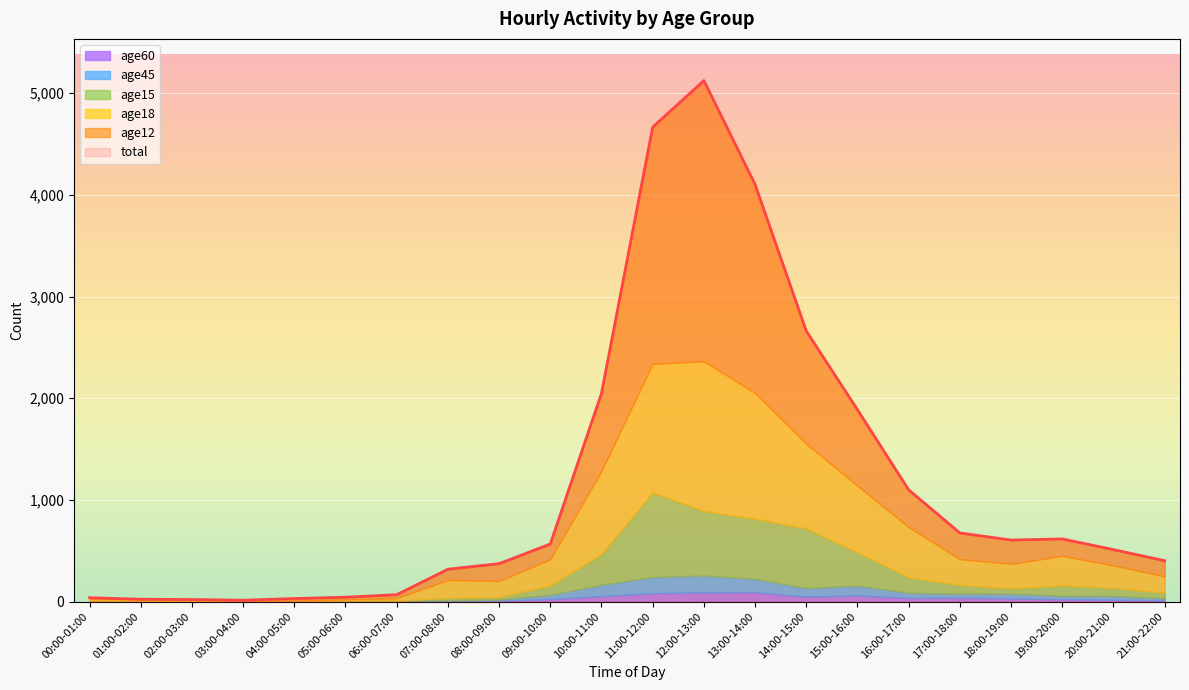

The value of age12 at 02:00-03:00 is 1. True or false?

True